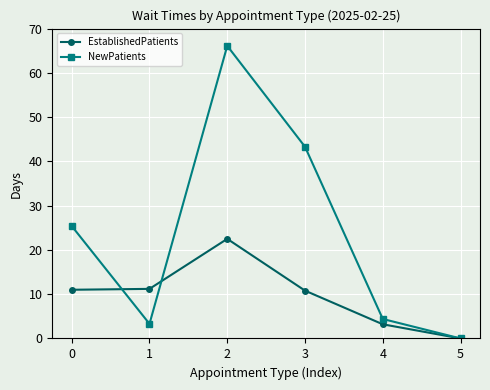

Rank the series at 3 from lowest to highest value.

EstablishedPatients, NewPatients